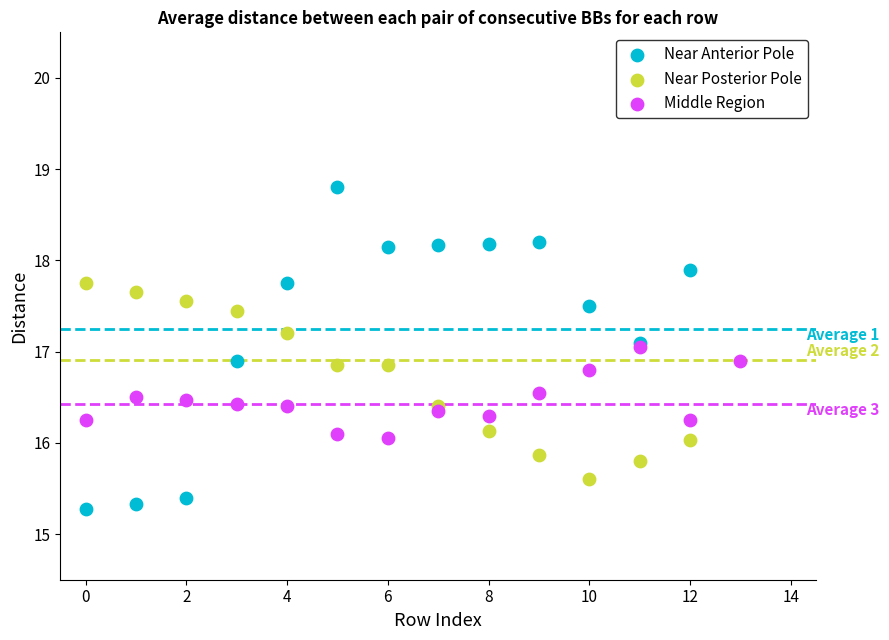

Which series reaches the minimum Y coordinate?

Near Anterior Pole